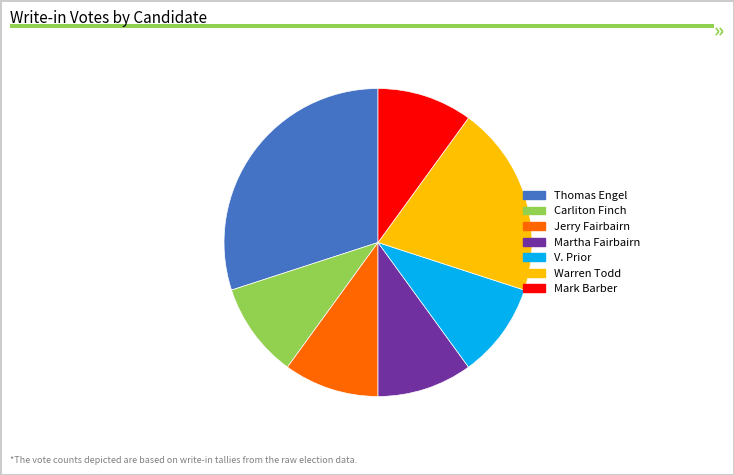

Do Mark Barber and Warren Todd together represent more than half of the pie?

No